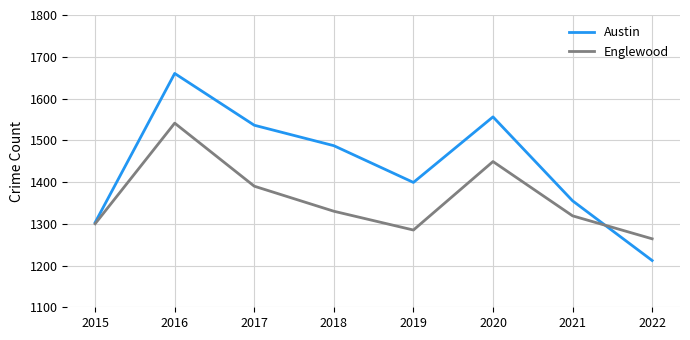

At which label does Englewood first exceed 1330?

2016